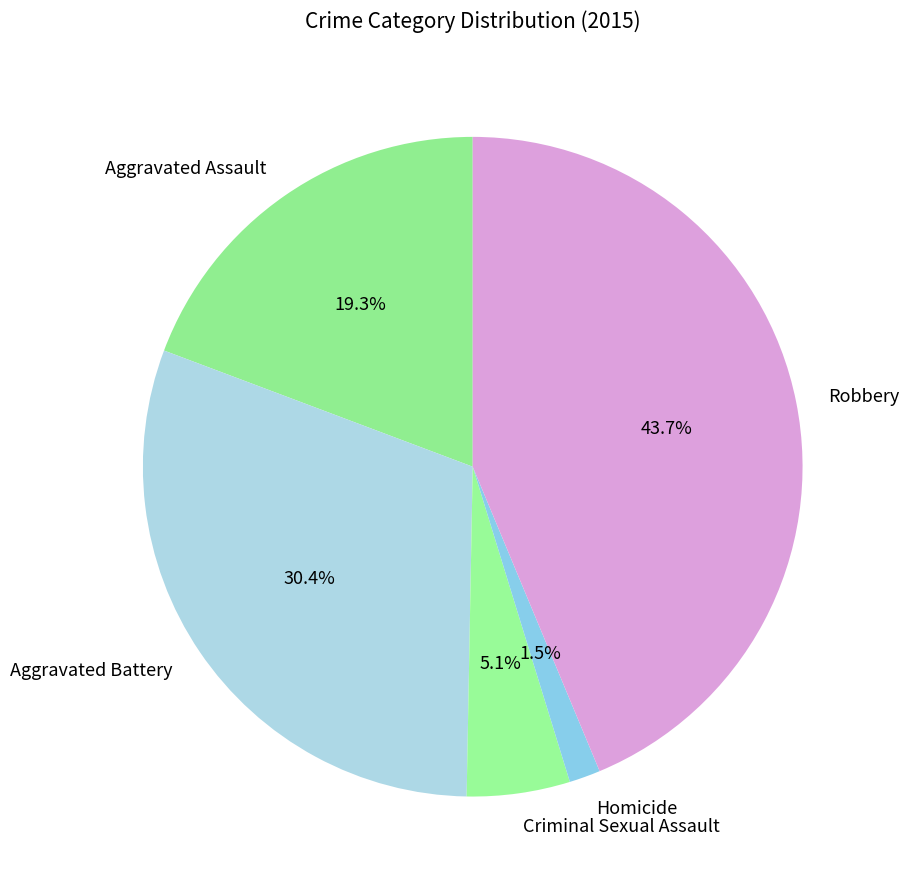

The Homicide slice represents 9% of the pie. True or false?

False